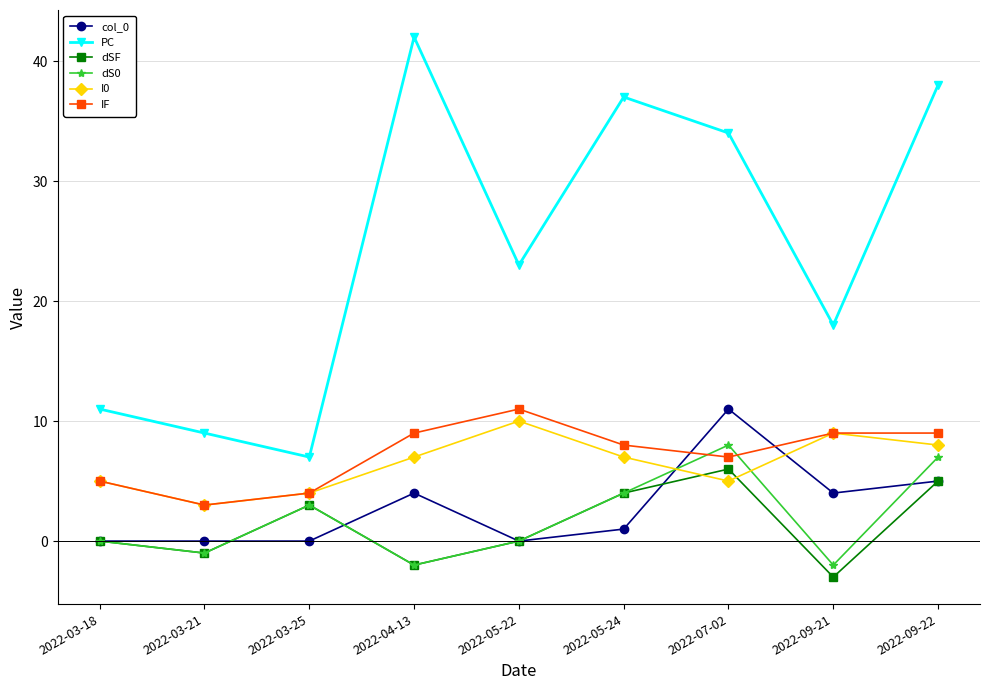

Is the value of dS0 at 2022-03-21 greater than the value of dSF at 2022-03-18?

No